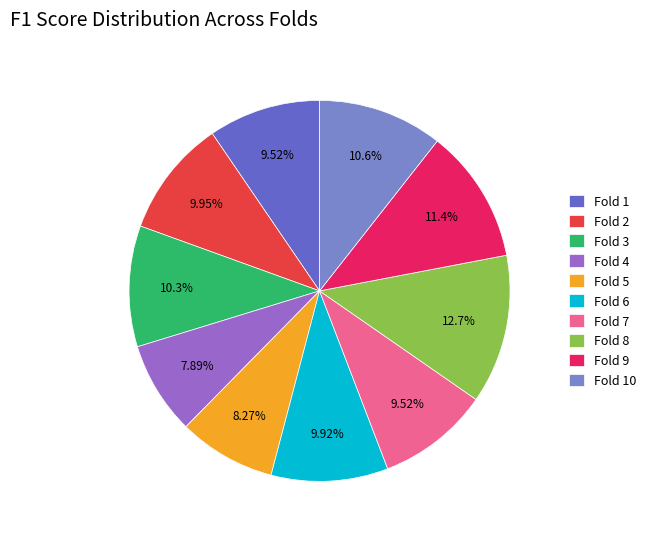

To the nearest percent, what is the combined percentage of Fold 3 and Fold 9?

22%